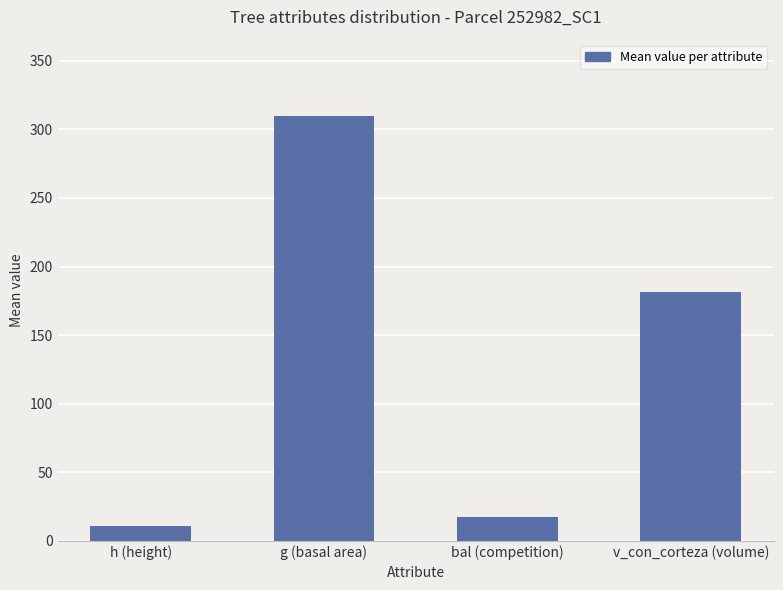

What is the label of the 1st bar from the left?

h (height)